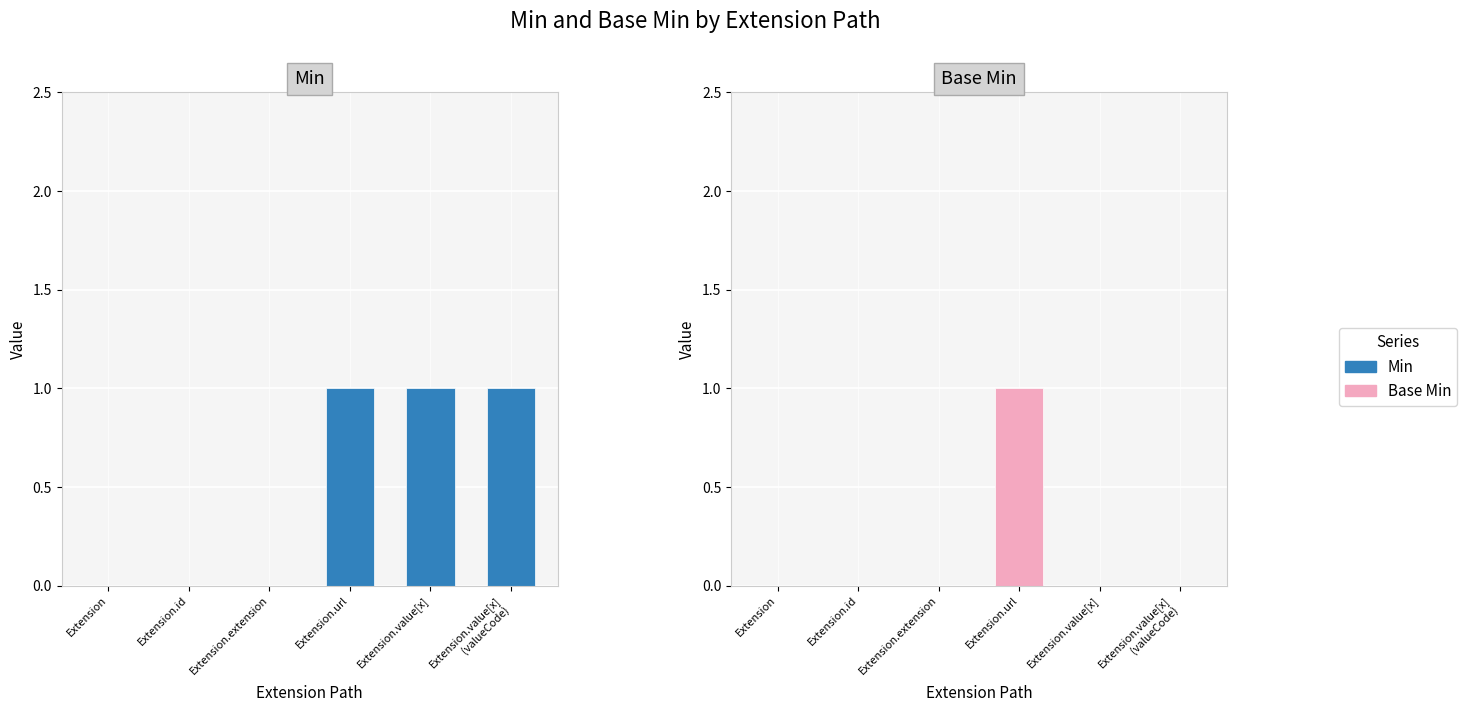

Reading left to right, transcribe all the data shown in this chart.

Min: 0	0	0	1	1	1
Base Min: 0	0	0	1	0	0